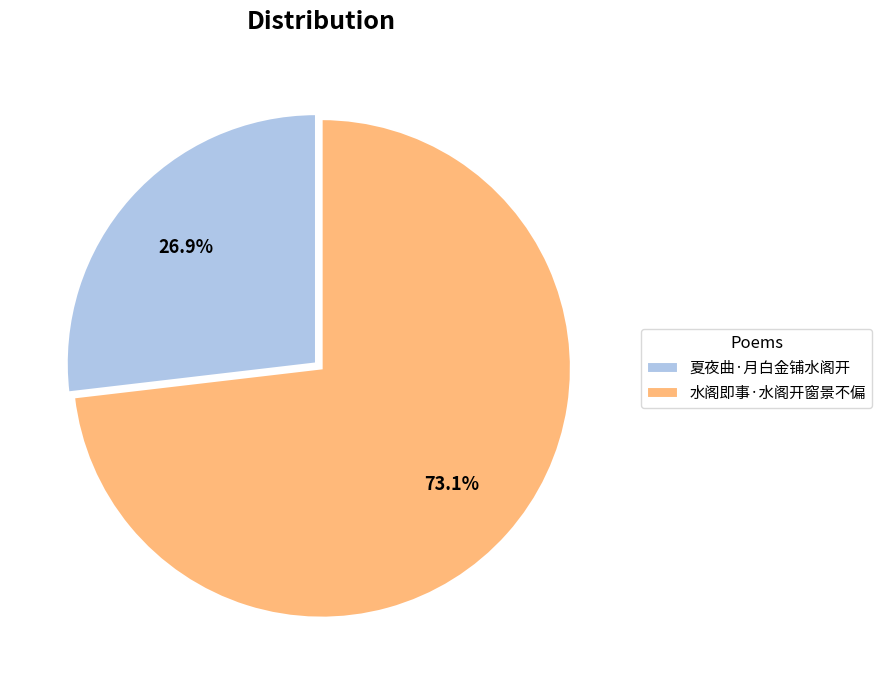

Rank the categories by value from highest to lowest.

水阁即事·水阁开窗景不偏, 夏夜曲·月白金铺水阁开